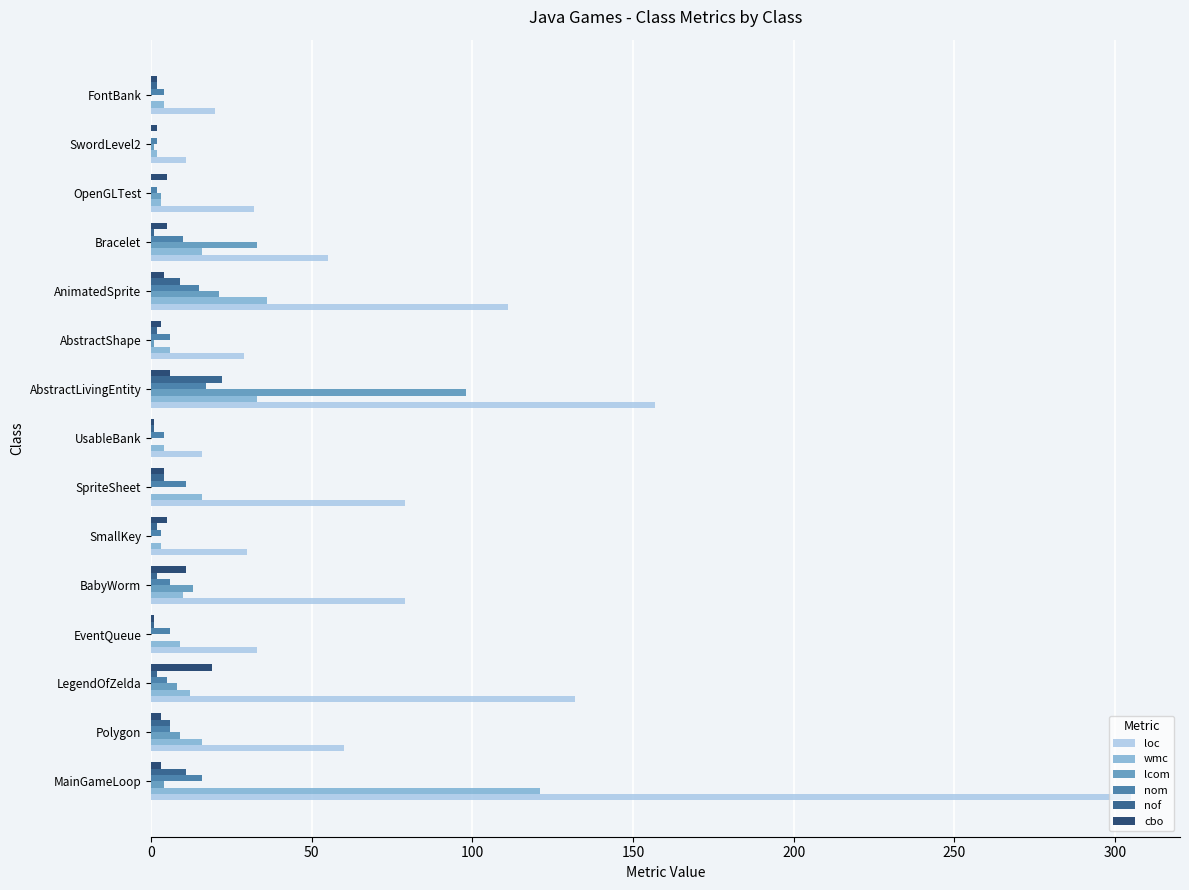

What are all the series names shown in the legend?

loc, wmc, lcom, nom, nof, cbo